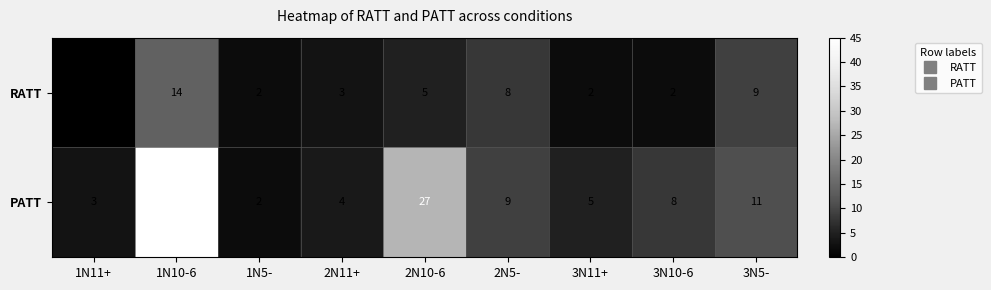

What is the spread (max minus min) of values at 1N10-6?

31